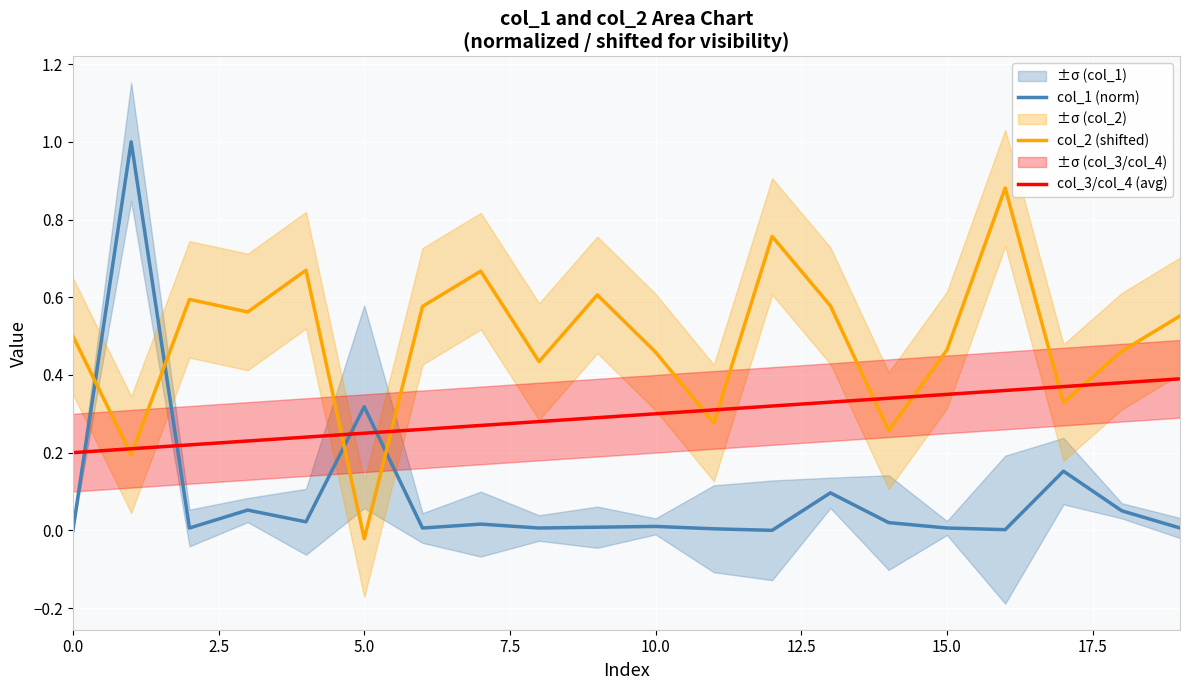

What is the difference between the second highest and second lowest values in the col_3/col_4 (avg) series?

0.2